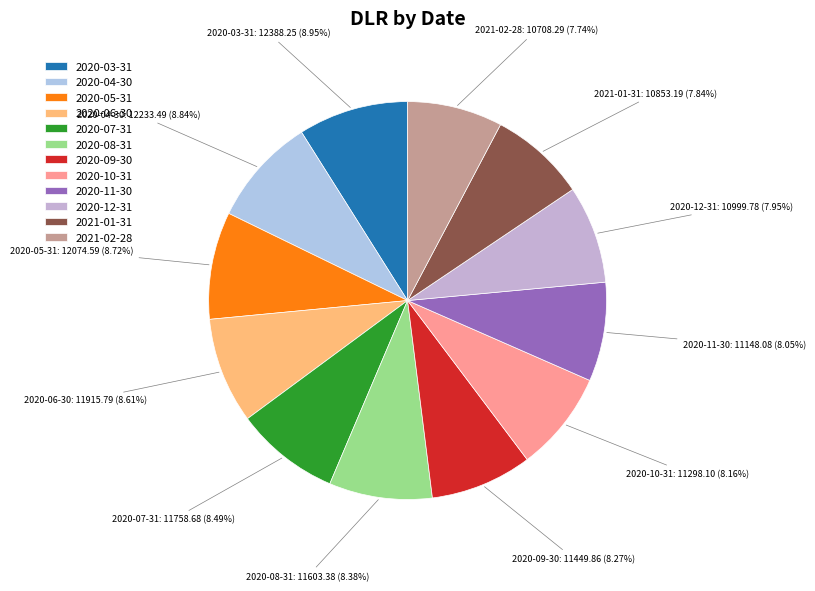

Is 2020-06-30 the majority of the pie?

No